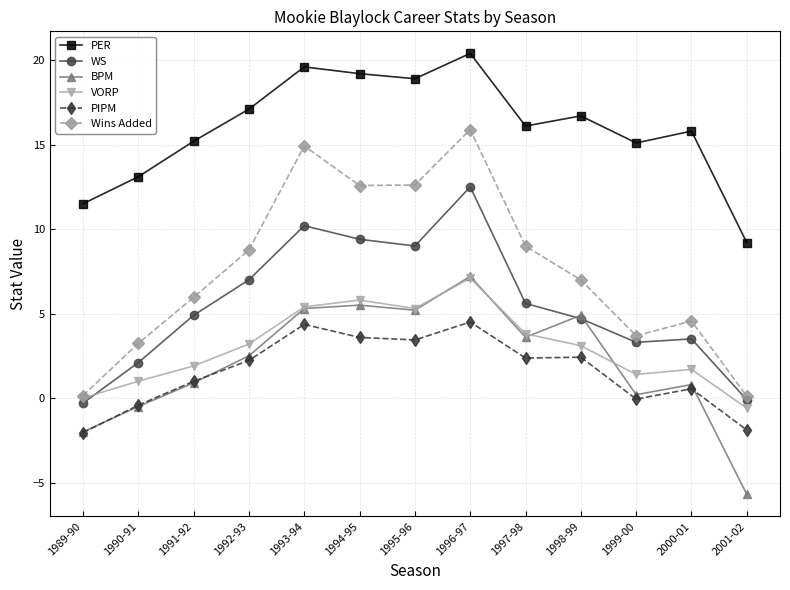

True or false: BPM has a value of -2.0 at 1989-90.

True